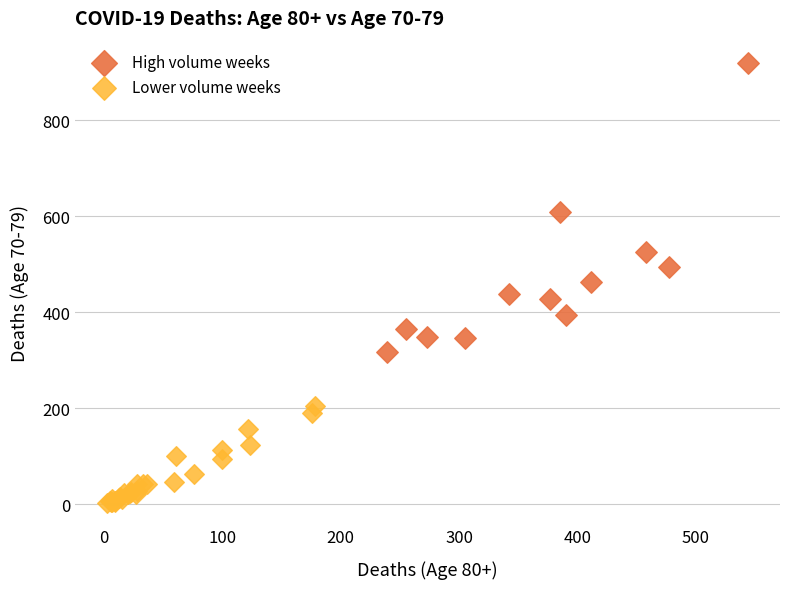

What are all the series names shown in the legend?

High volume weeks, Lower volume weeks